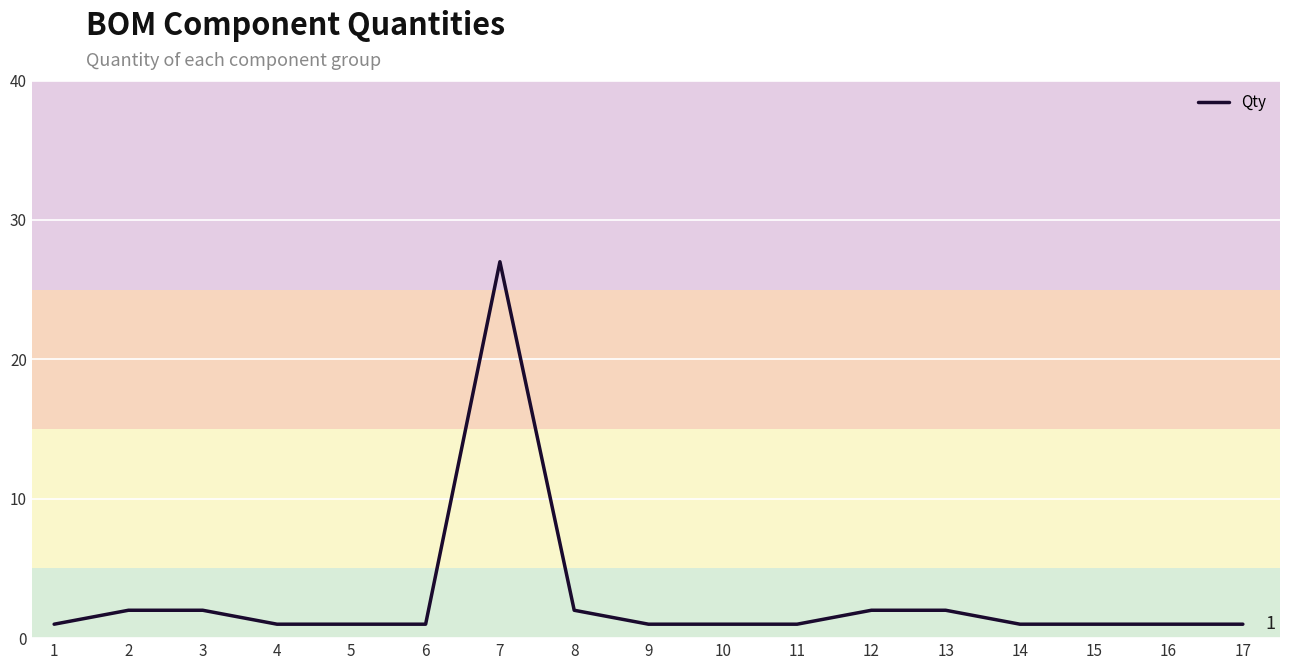

What is the ratio of the value at 12 to the value at 9?

2.0